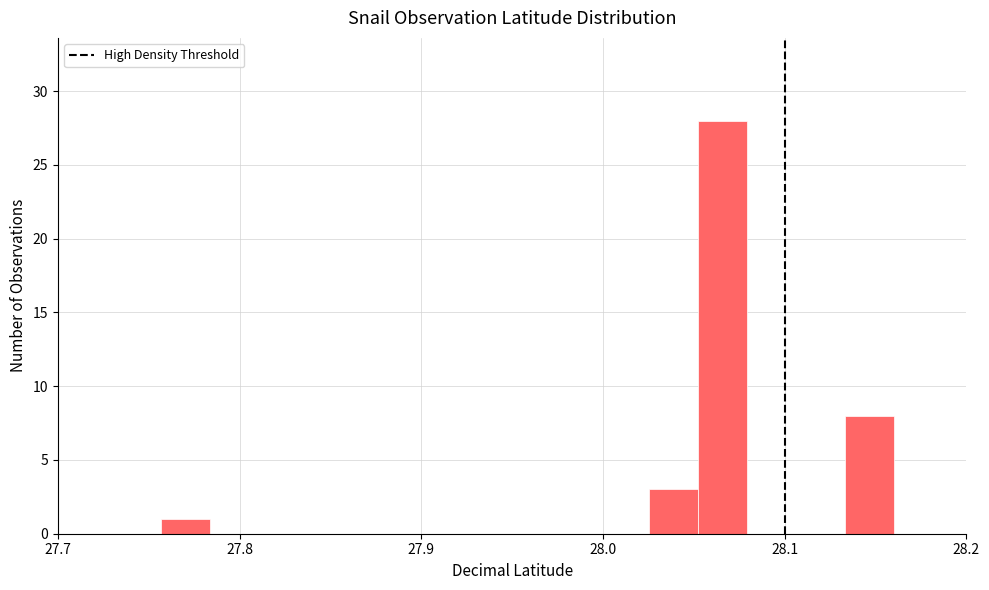

Around what value on the x-axis is the tallest bar? Give the approximate position of its centre, as read against the axis.

28.07